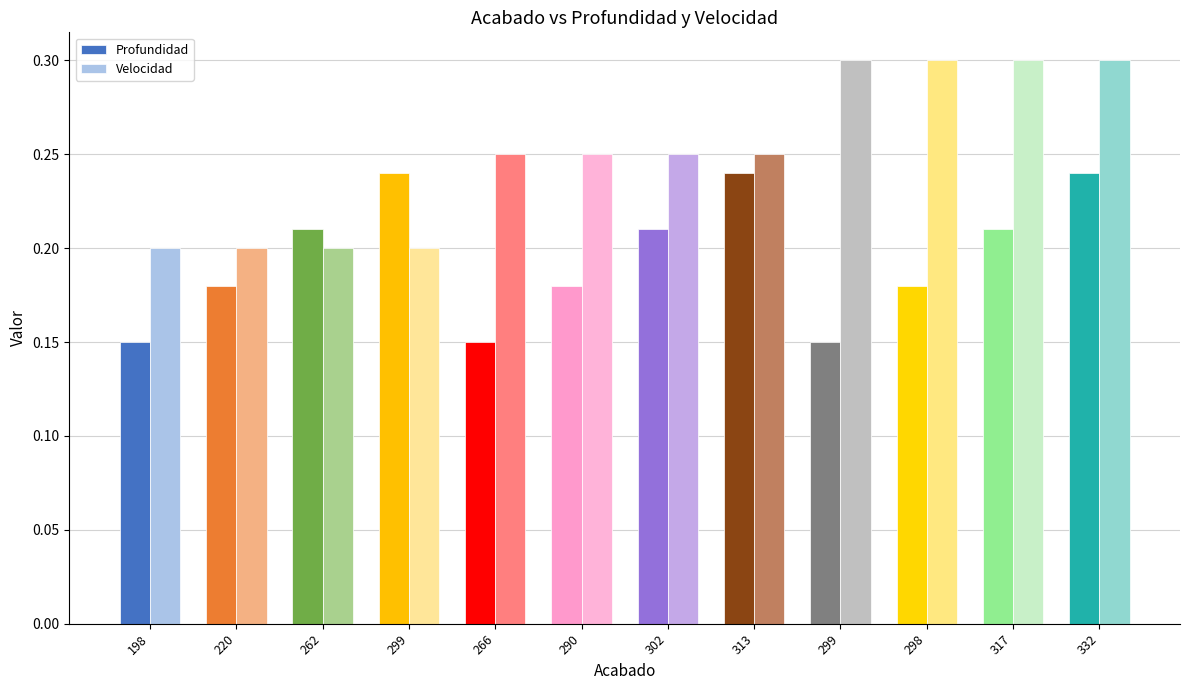

What is the spread (max minus min) of values at 198?

0.1